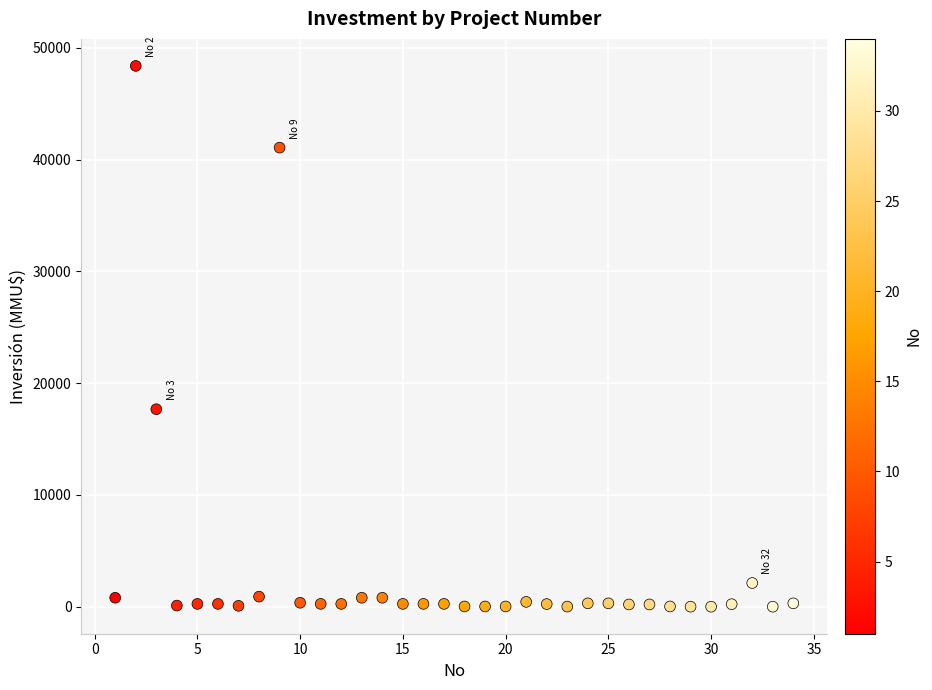

What Y value in the scatter plot is closest to 24192?

17668